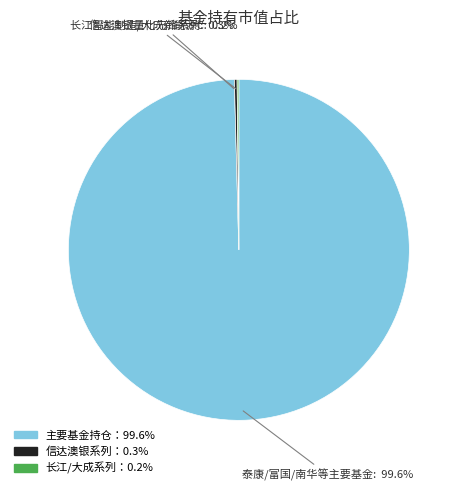

Is there a majority slice in this chart?

Yes